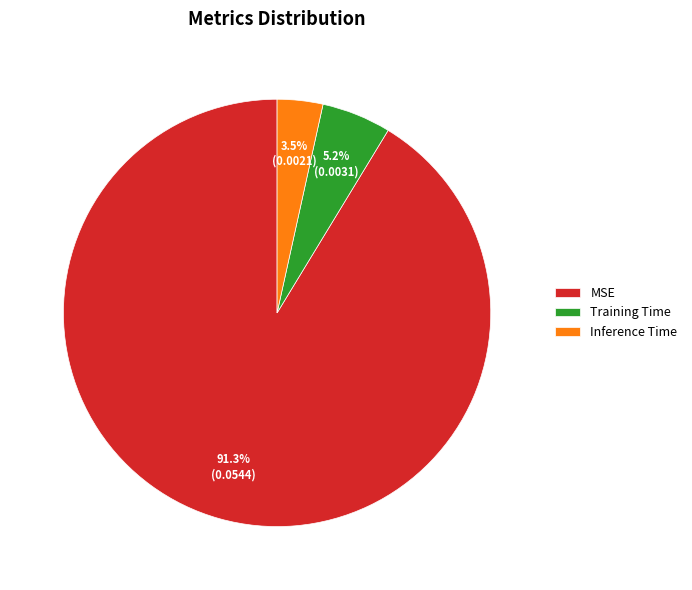

Is there a majority slice in this chart?

Yes